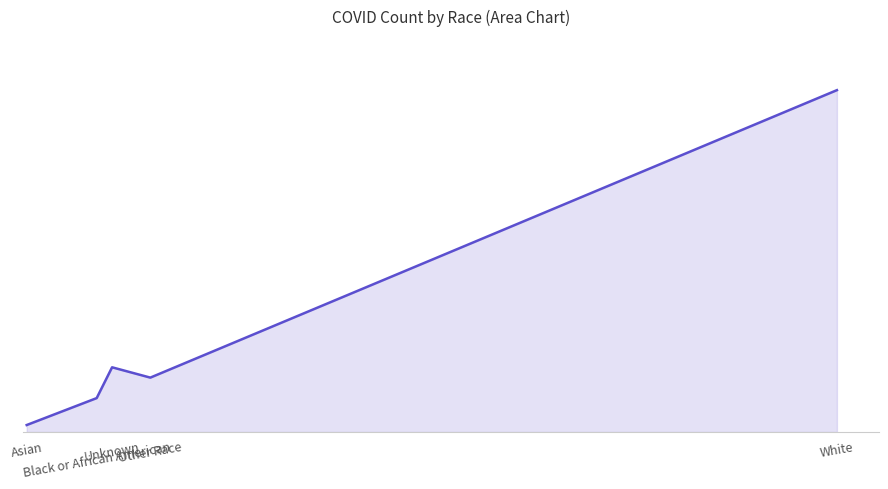

Reading right to left, transcribe all the data shown in this chart.

White=474371	Other Race=75429	Unknown=89746	Black or African American=47001	Asian=9628